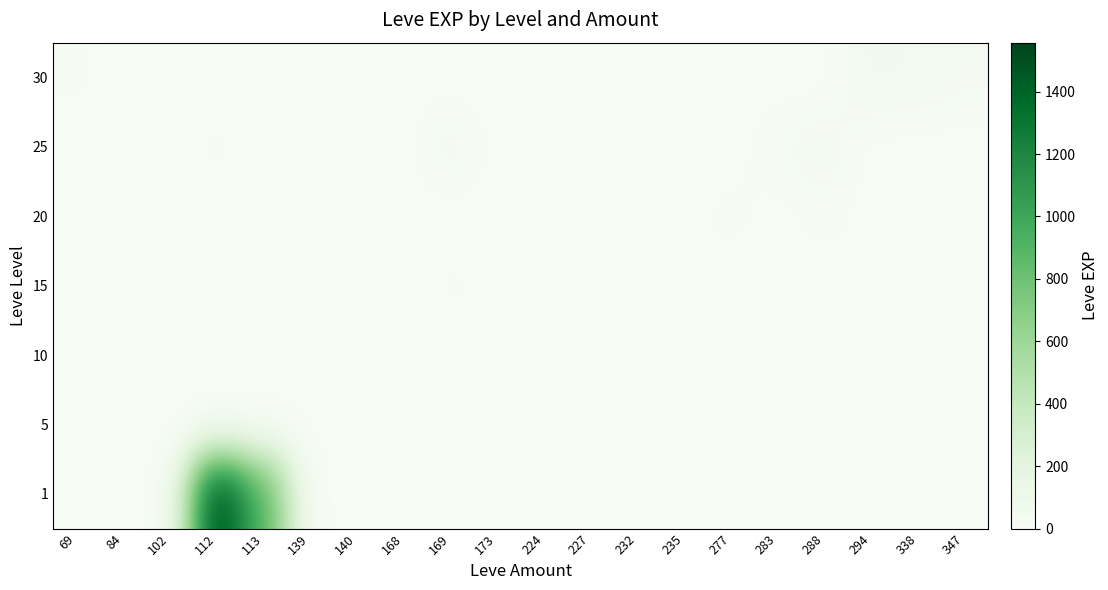

What is the difference between the highest and lowest values at 168?

3